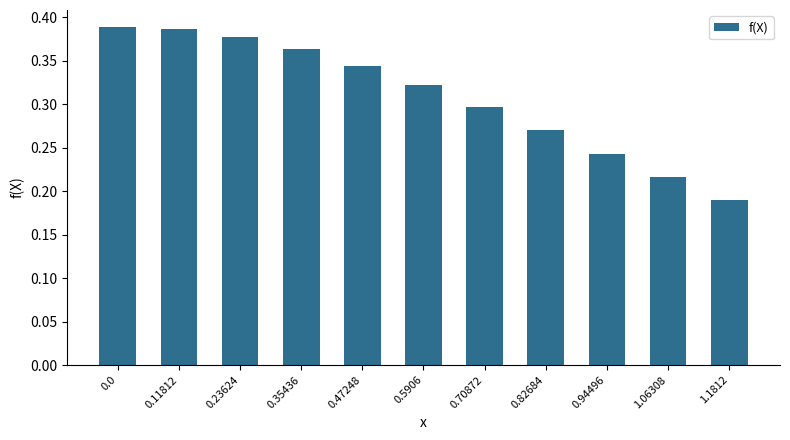

How many bars are there in total?

11